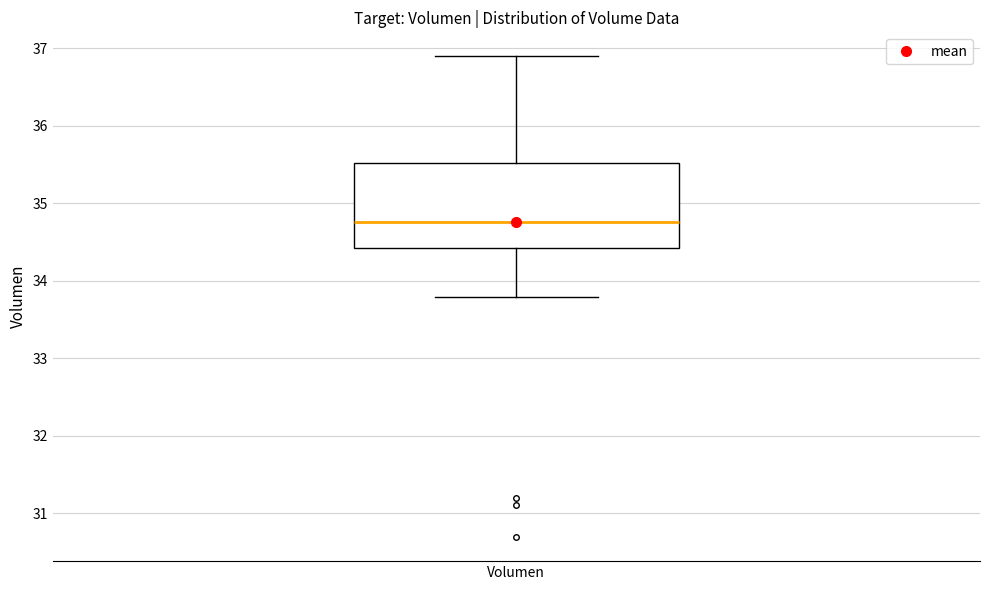

Read this box plot against the y-axis: the position of the median line, the range covered by the box, and the ends of both whiskers. The values are not printed on the chart, so give them approximately, as read against the axis.

median 34.8, box 34.4 to 35.5, whiskers 33.8 to 36.9